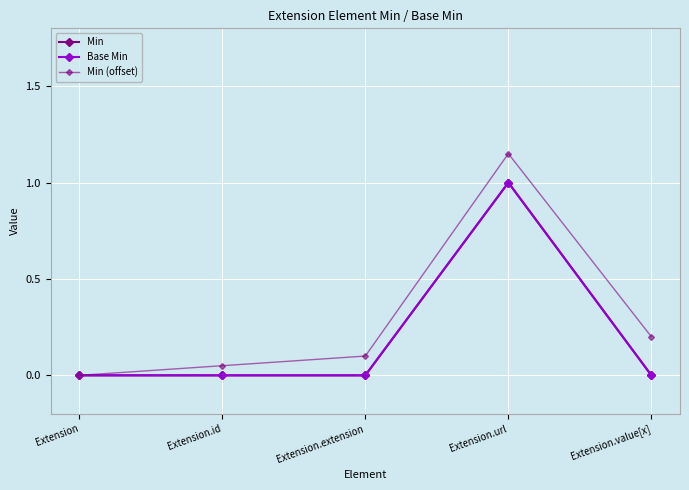

True or false: Base Min and Min cross at least once.

False